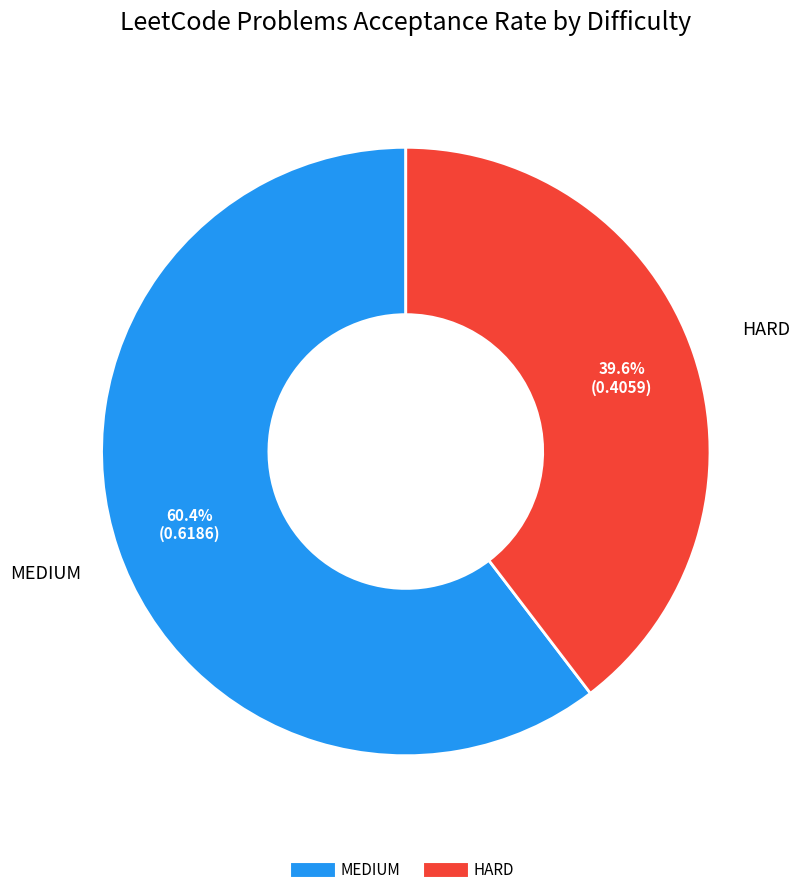

What portion of the pie excludes MEDIUM?

39.6%